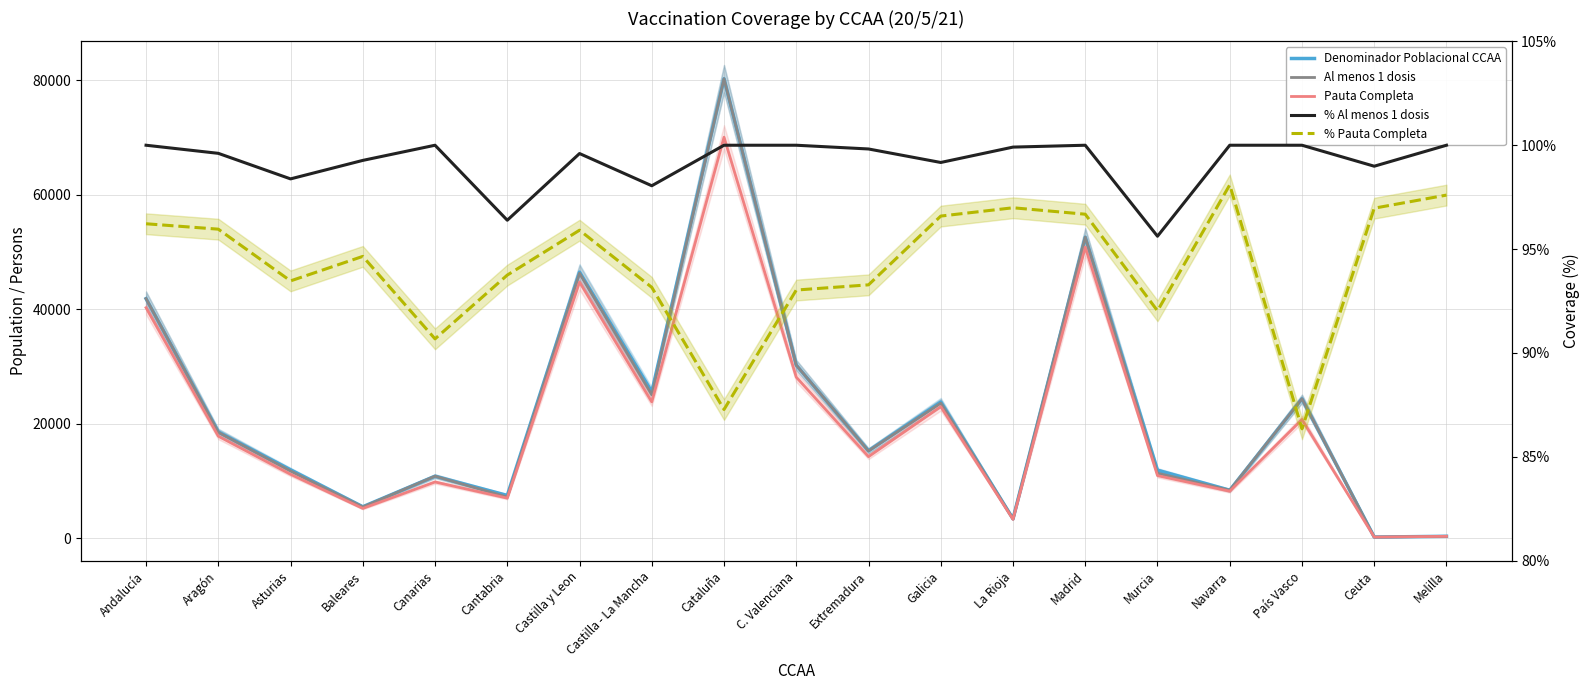

Reading left to right, what are all the values shown in this chart?

Denominador Poblacional CCAA: Andalucía=41865.0	Aragón=18578.0	Asturias=11948.0	Baleares=5496.0	Canarias=10836.0	Cantabria=7470.0	Castilla y Leon=46500.0	Castilla - La Mancha=25566.0	Cataluña=80293.0	C. Valenciana=30251.0	Extremadura=15276.0	Galicia=23800.0	La Rioja=3390.0	Madrid=52604.0	Murcia=11885.0	Navarra=8376.0	País Vasco=24361.0	Ceuta=198.0	Melilla=334.0
Al menos 1 dosis: Andalucía=41865.0	Aragón=18506.0	Asturias=11755.0	Baleares=5456.0	Canarias=10836.0	Cantabria=7200.0	Castilla y Leon=46312.0	Castilla - La Mancha=25068.0	Cataluña=80293.0	C. Valenciana=30251.0	Extremadura=15248.0	Galicia=23603.0	La Rioja=3387.0	Madrid=52604.0	Murcia=11364.0	Navarra=8376.0	País Vasco=24361.0	Ceuta=196.0	Melilla=334.0
Pauta Completa: Andalucía=40282.0	Aragón=17828.0	Asturias=11168.0	Baleares=5202.0	Canarias=9826.0	Cantabria=7003.0	Castilla y Leon=44765.0	Castilla - La Mancha=23818.0	Cataluña=70077.0	C. Valenciana=28144.0	Extremadura=14249.0	Galicia=22989.0	La Rioja=3288.0	Madrid=50860.0	Murcia=10938.0	Navarra=8216.0	País Vasco=20749.0	Ceuta=192.0	Melilla=326.0
% Al menos 1 dosis: Andalucía=100.0	Aragón=99.6	Asturias=98.4	Baleares=99.3	Canarias=100.0	Cantabria=96.4	Castilla y Leon=99.6	Castilla - La Mancha=98.0	Cataluña=100.0	C. Valenciana=100.0	Extremadura=99.8	Galicia=99.2	La Rioja=99.9	Madrid=100.0	Murcia=95.6	Navarra=100.0	País Vasco=100.0	Ceuta=99.0	Melilla=100.0
% Pauta Completa: Andalucía=96.2	Aragón=96.0	Asturias=93.5	Baleares=94.7	Canarias=90.7	Cantabria=93.8	Castilla y Leon=95.9	Castilla - La Mancha=93.2	Cataluña=87.3	C. Valenciana=93.0	Extremadura=93.3	Galicia=96.6	La Rioja=97.0	Madrid=96.7	Murcia=92.0	Navarra=98.1	País Vasco=86.4	Ceuta=97.0	Melilla=97.6